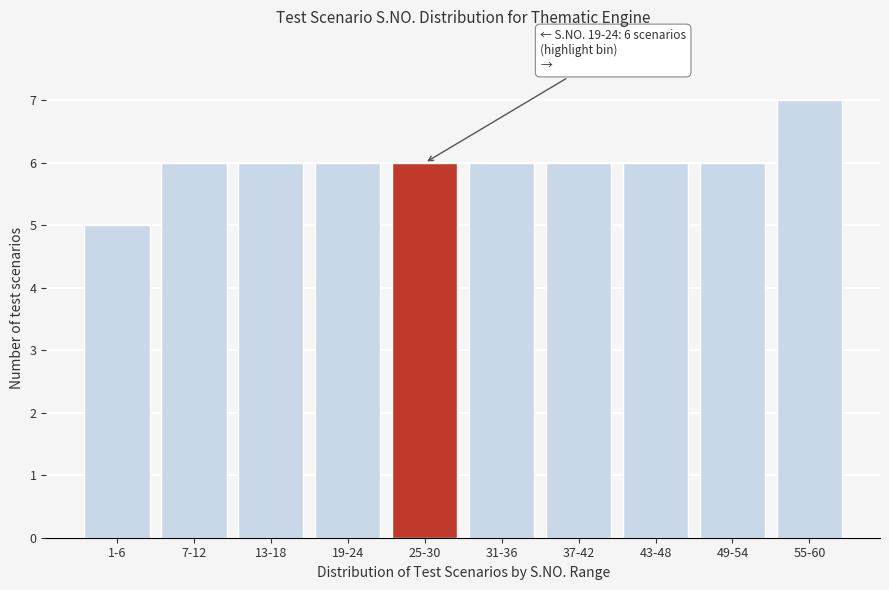

Reading right to left, what are all the values shown in this chart?

55-60=7	49-54=6	43-48=6	37-42=6	31-36=6	25-30=6	19-24=6	13-18=6	7-12=6	1-6=5